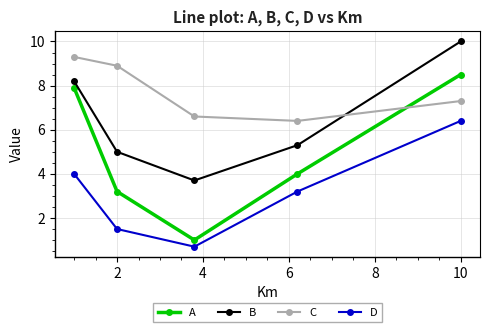

True or false: B and A cross at least once.

False